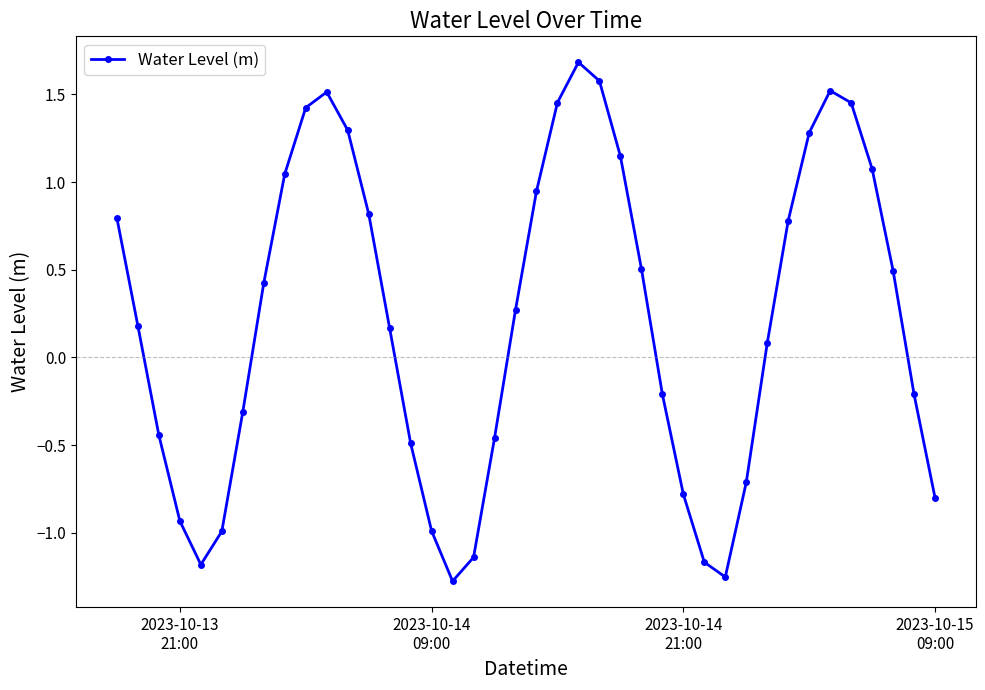

How many lines are shown in the chart?

1